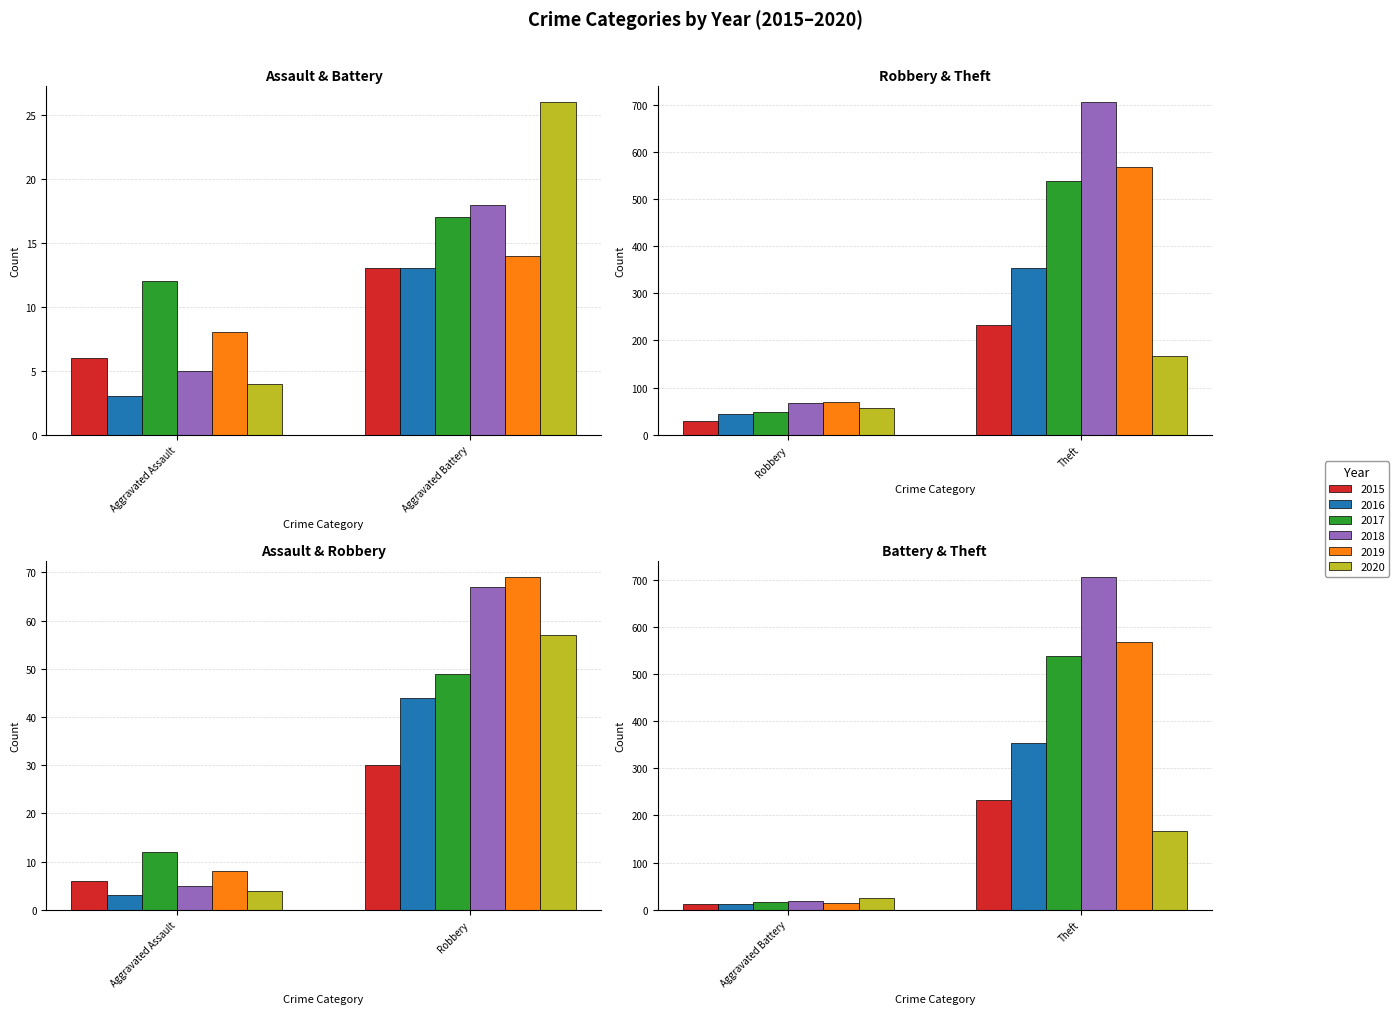

Are the bars horizontal?

No